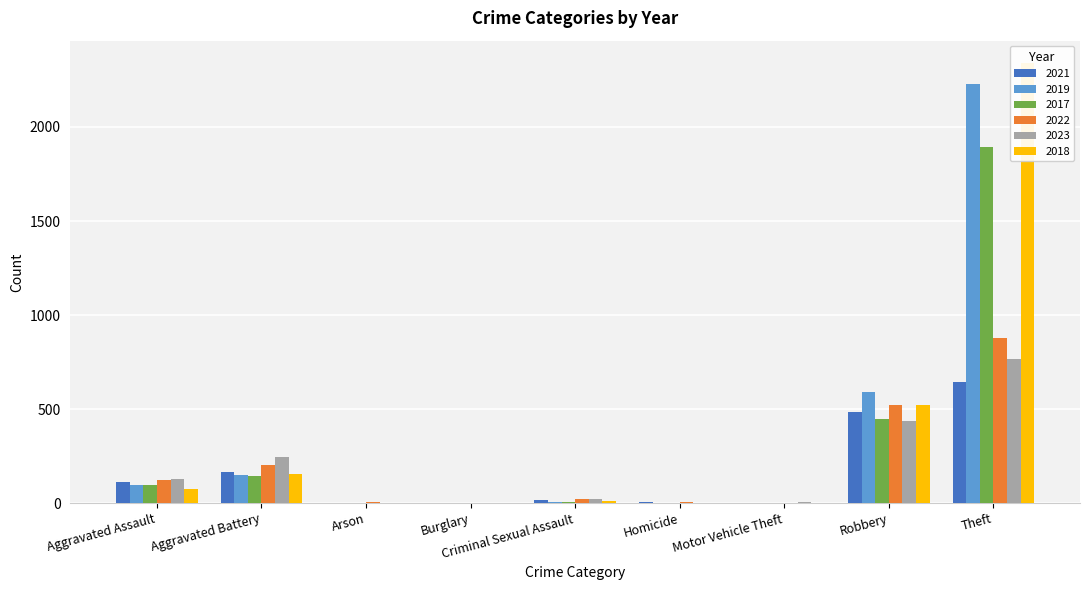

What is the sum of the 2022 values at Burglary and Robbery?

521